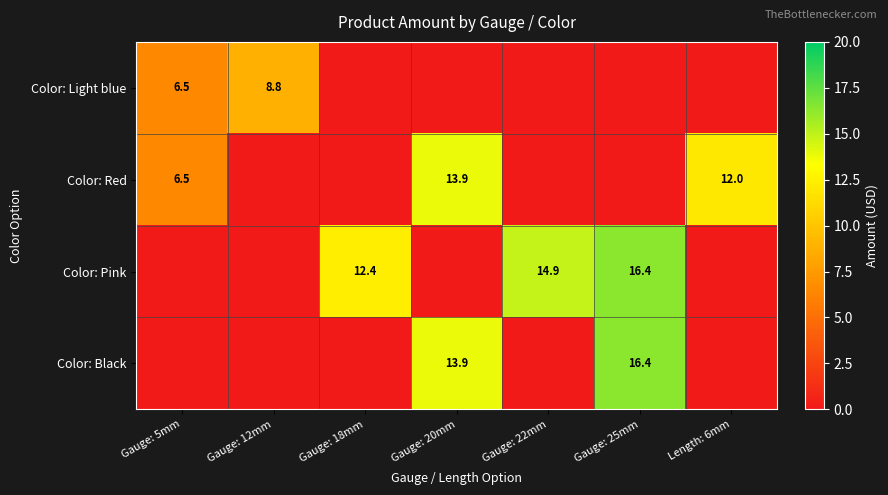

Is it true that Color: Pink equals 16.4 at Gauge: 25mm?

True